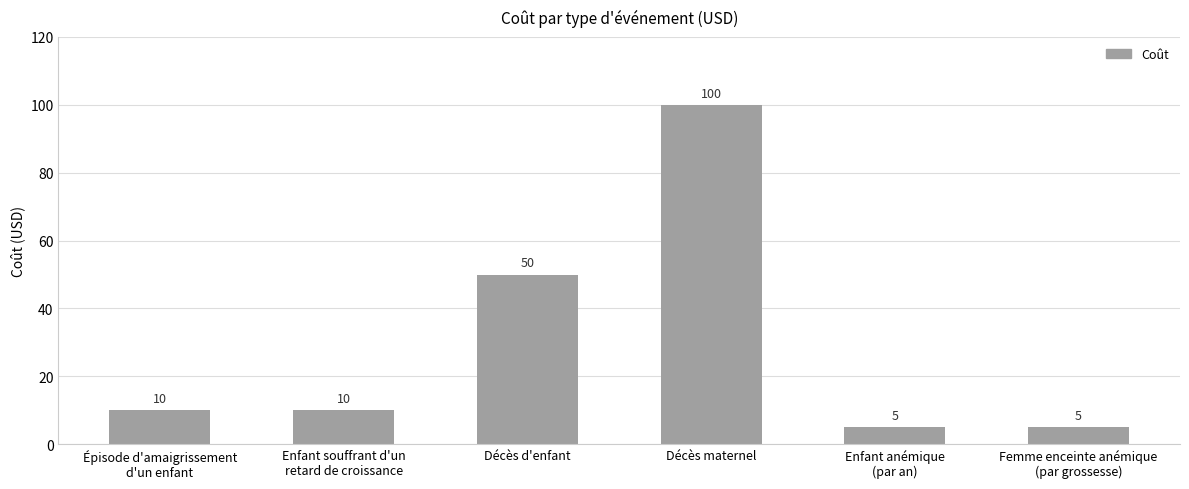

What position from the left is Décès d'enfant?

3